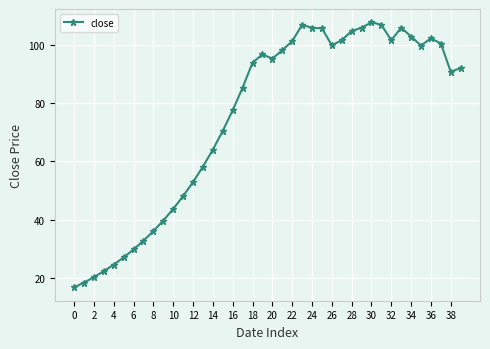

True or false: the data has more than 2 interior local peaks.

True